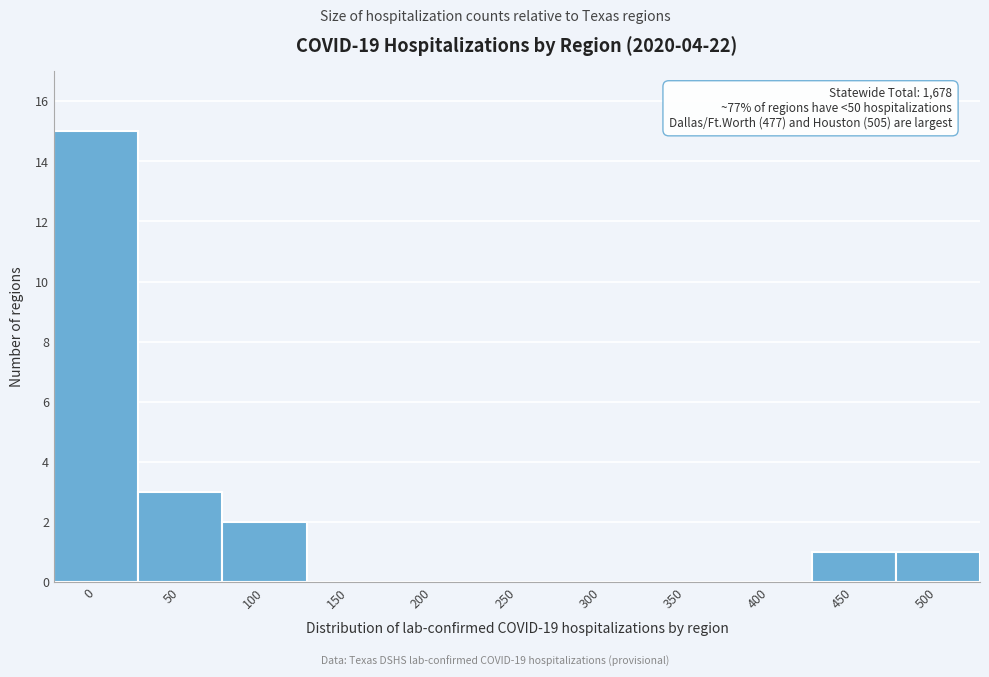

Reading left to right, list all the values displayed in this chart.

0=15	50=3	100=2	150=0	200=0	250=0	300=0	350=0	400=0	450=1	500=1